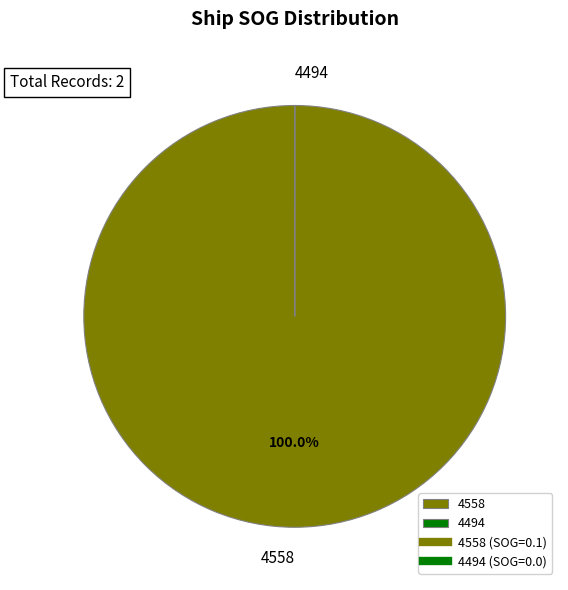

Which slice is the largest?

4558